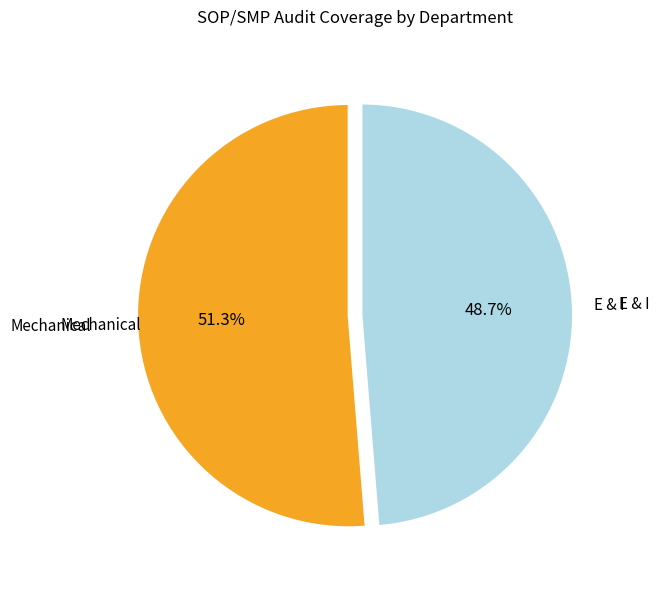

Between Mechanical and E & I, which is larger?

Mechanical